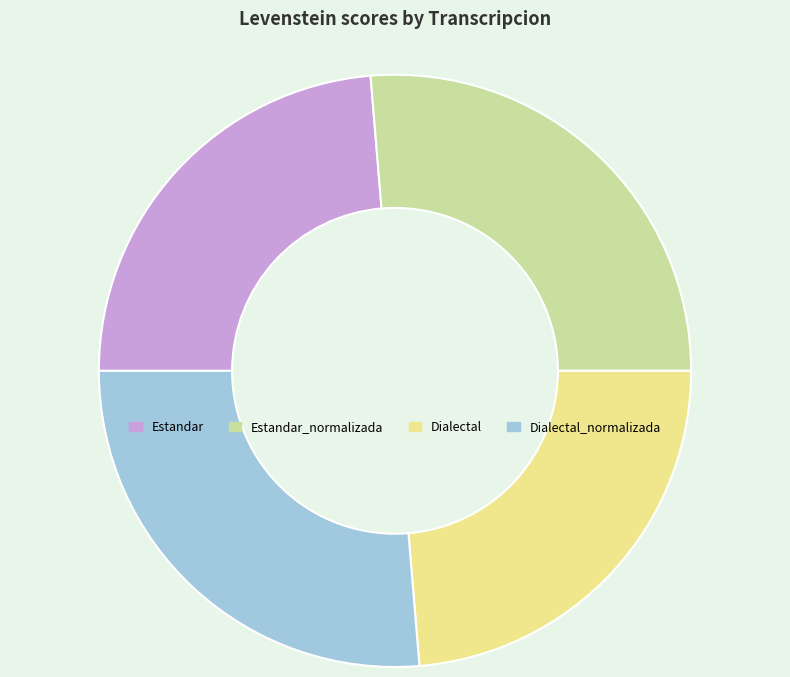

Approximately how many times larger is the value at Estandar_normalizada compared to Dialectal?

1.1